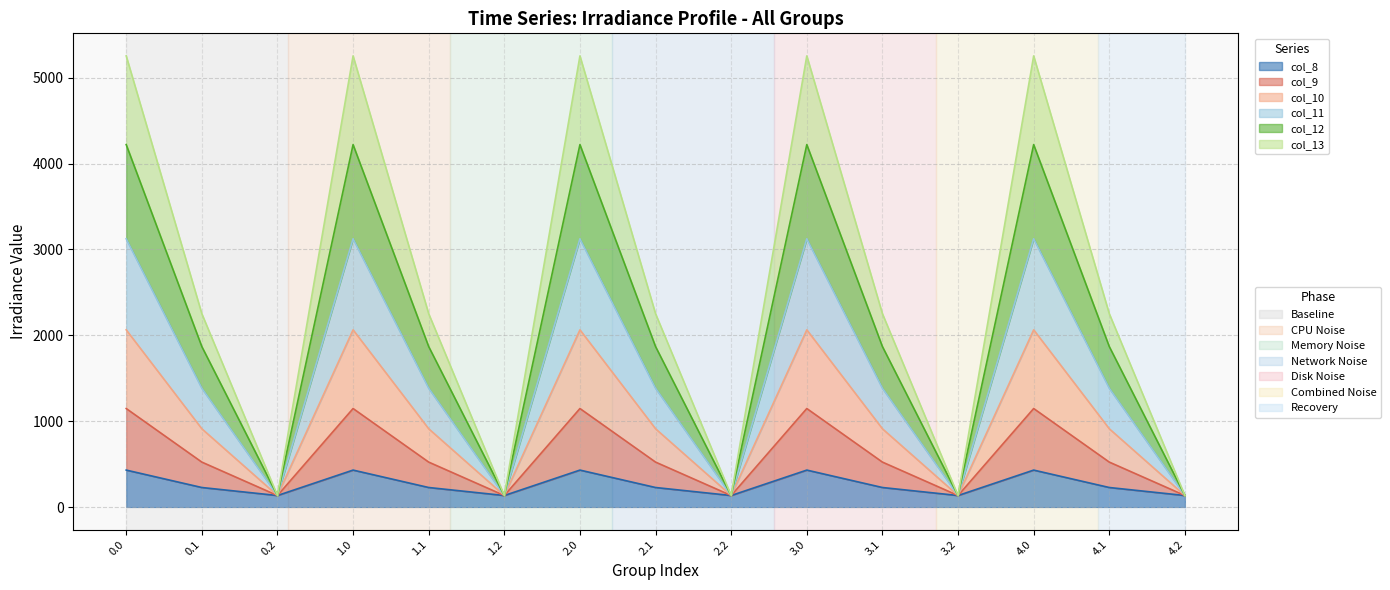

What is the label of the 2nd point from the left?

0.1